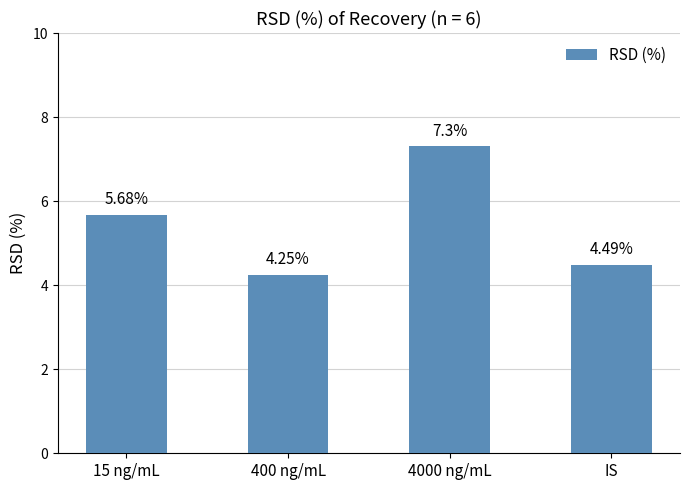

The chart shows a value of 4.5 at IS. True or false?

True